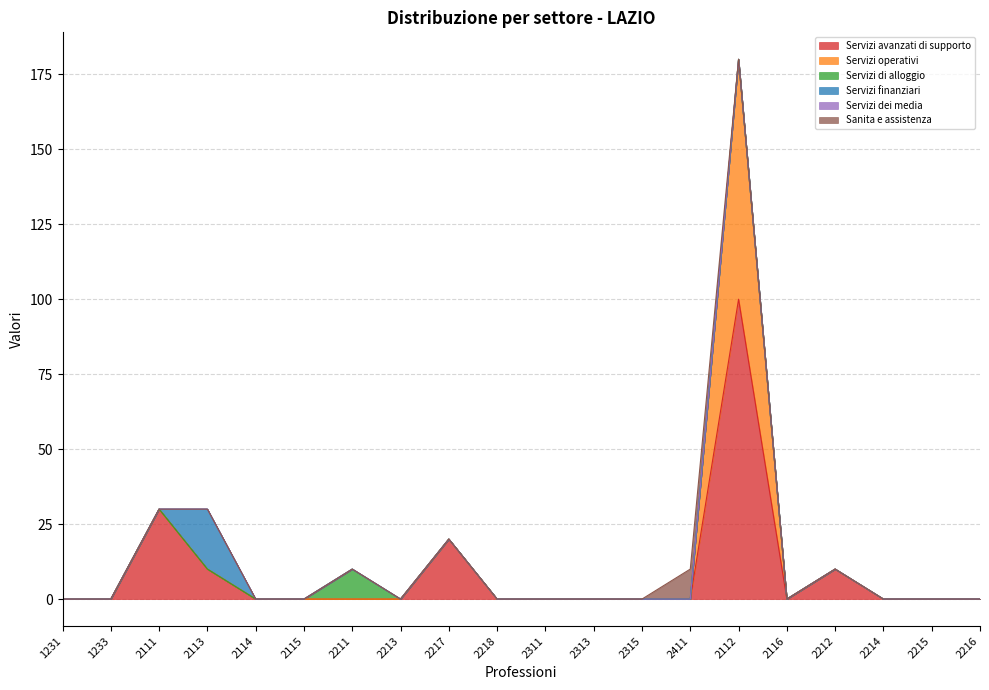

Does the chart display data point markers on the line(s)?

No